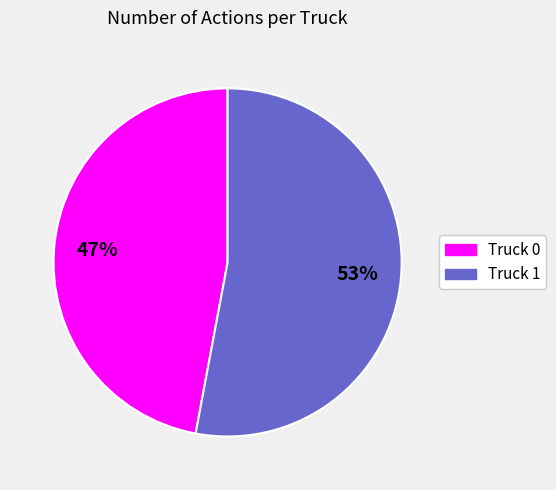

To the nearest percent, what percentage of the pie is Truck 1?

53%